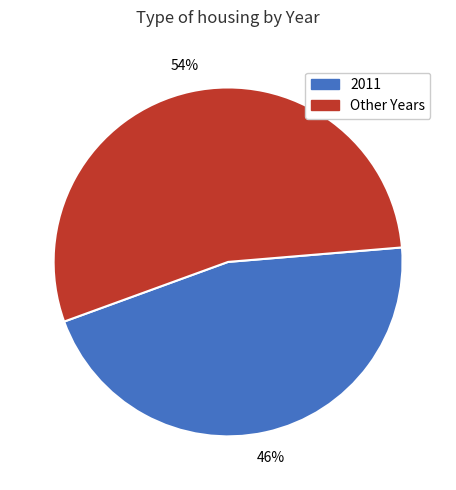

Does any single category account for the majority?

Yes